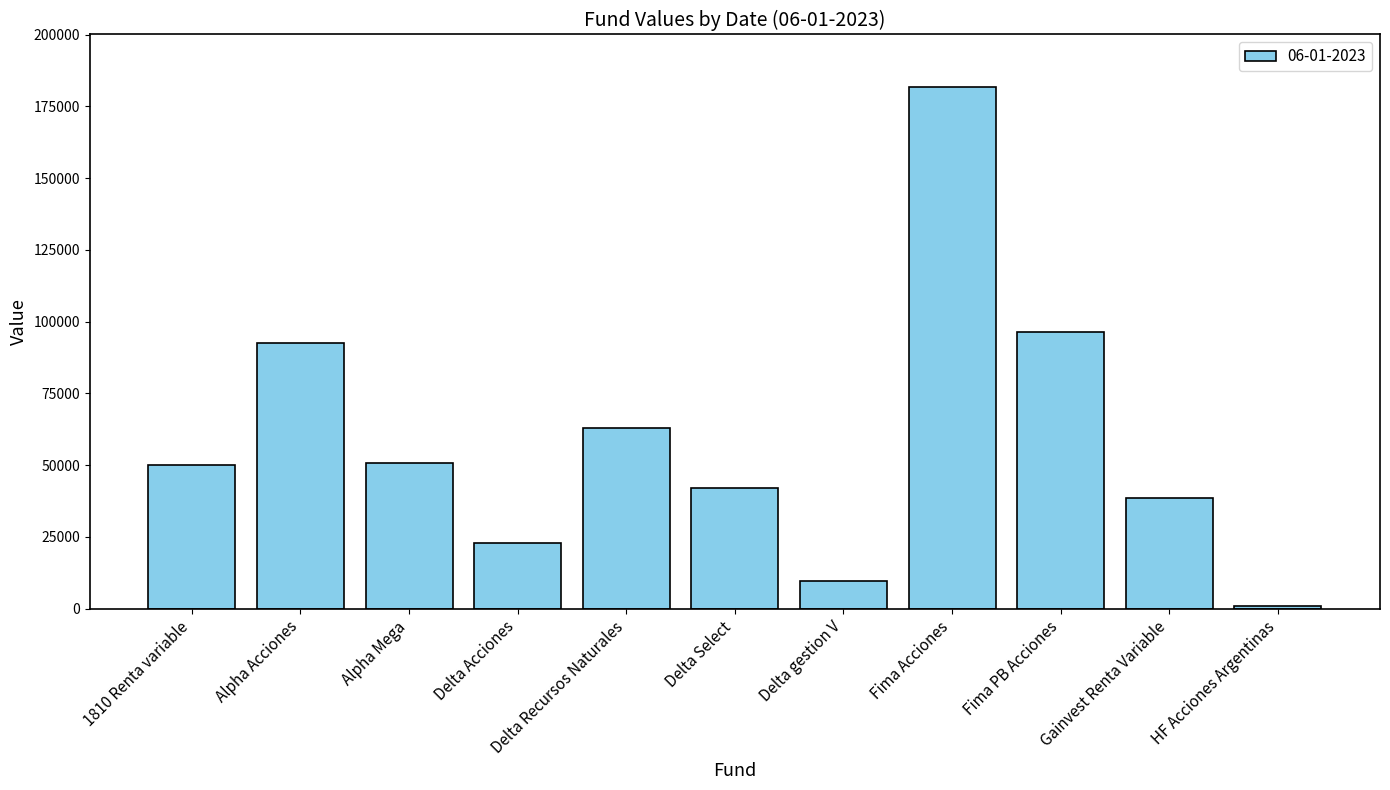

How many bars are there in total?

11